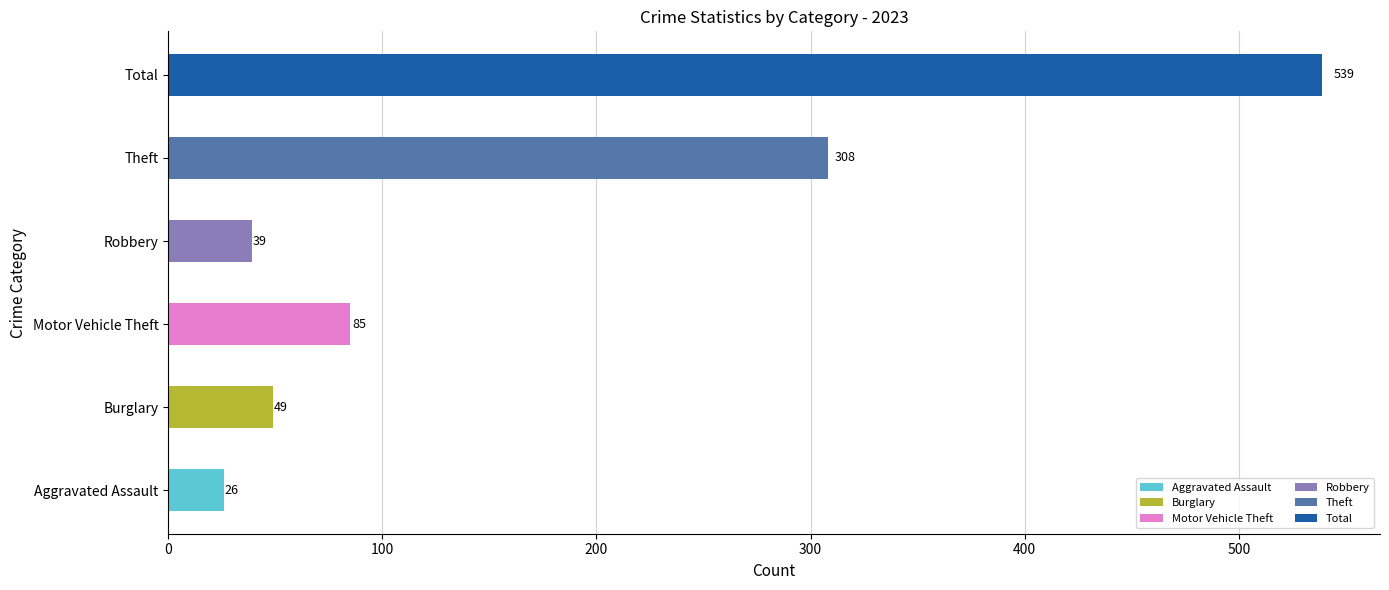

The value at Total is 873. True or false?

False